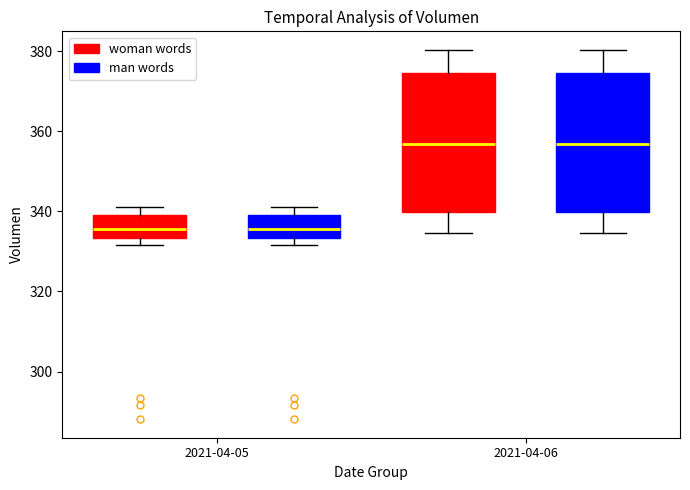

Where is the lower edge of the box for 2021-04-05 (man words) on the y-axis? The values are not printed on the chart, so give them approximately, as read against the axis.

334